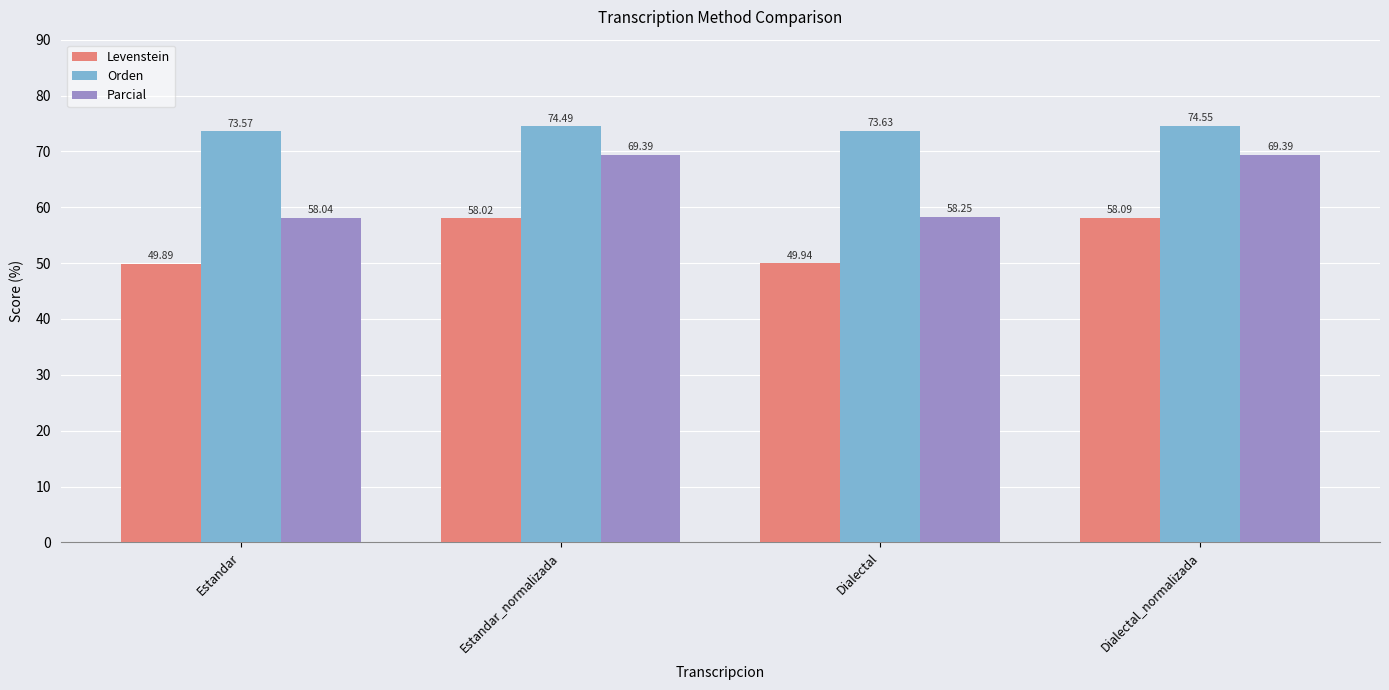

Between Estandar and Estandar_normalizada, which series saw the biggest shift?

Parcial